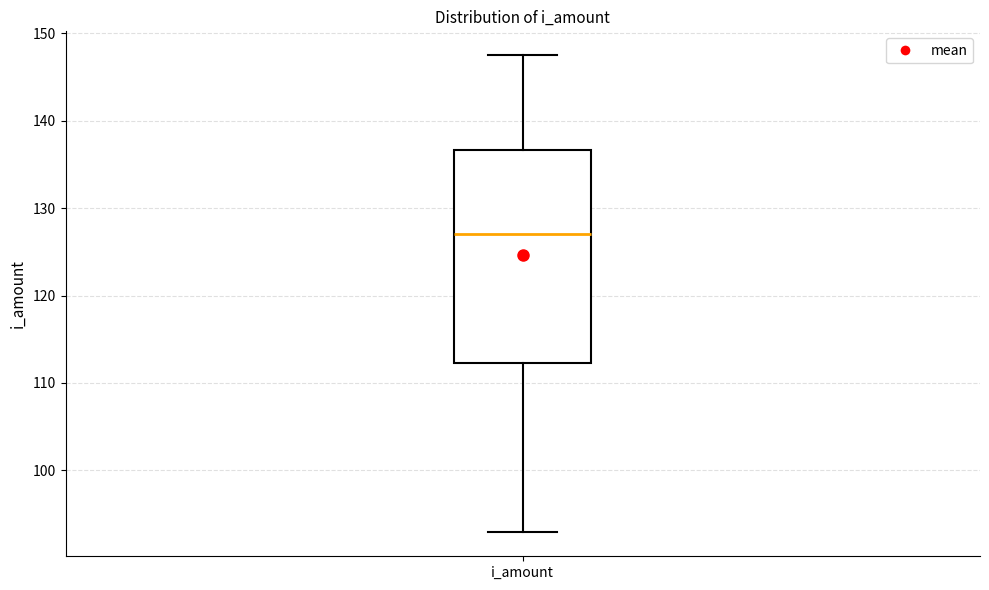

Transcribe this box plot: give where the median line is, the range the box spans, and where the two whiskers end, as read against the y-axis. The values are not printed on the chart, so give them approximately, as read against the axis.

median 127, box 112 to 137, whiskers 93 to 147